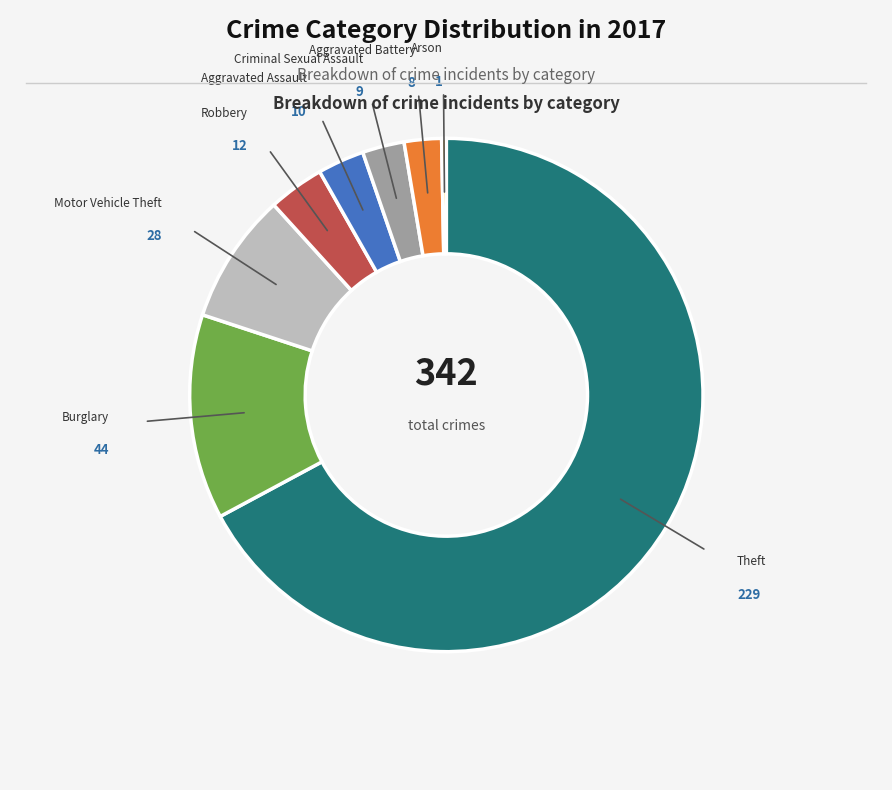

Is the sum of Aggravated Assault and Robbery greater than half?

No